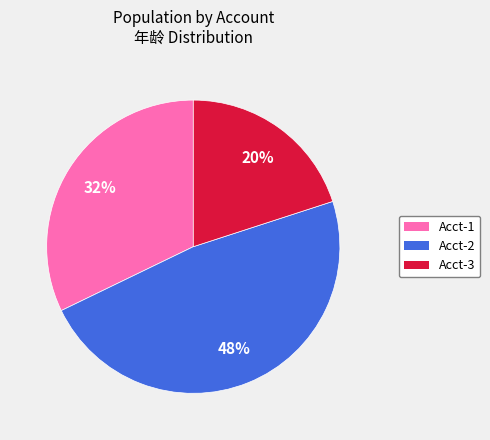

To the nearest percent, what is the average slice percentage?

33%